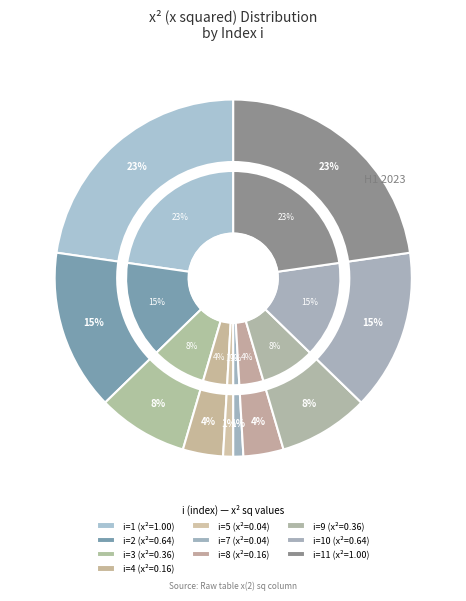

True or false: 10 accounts for 15% of the total.

True